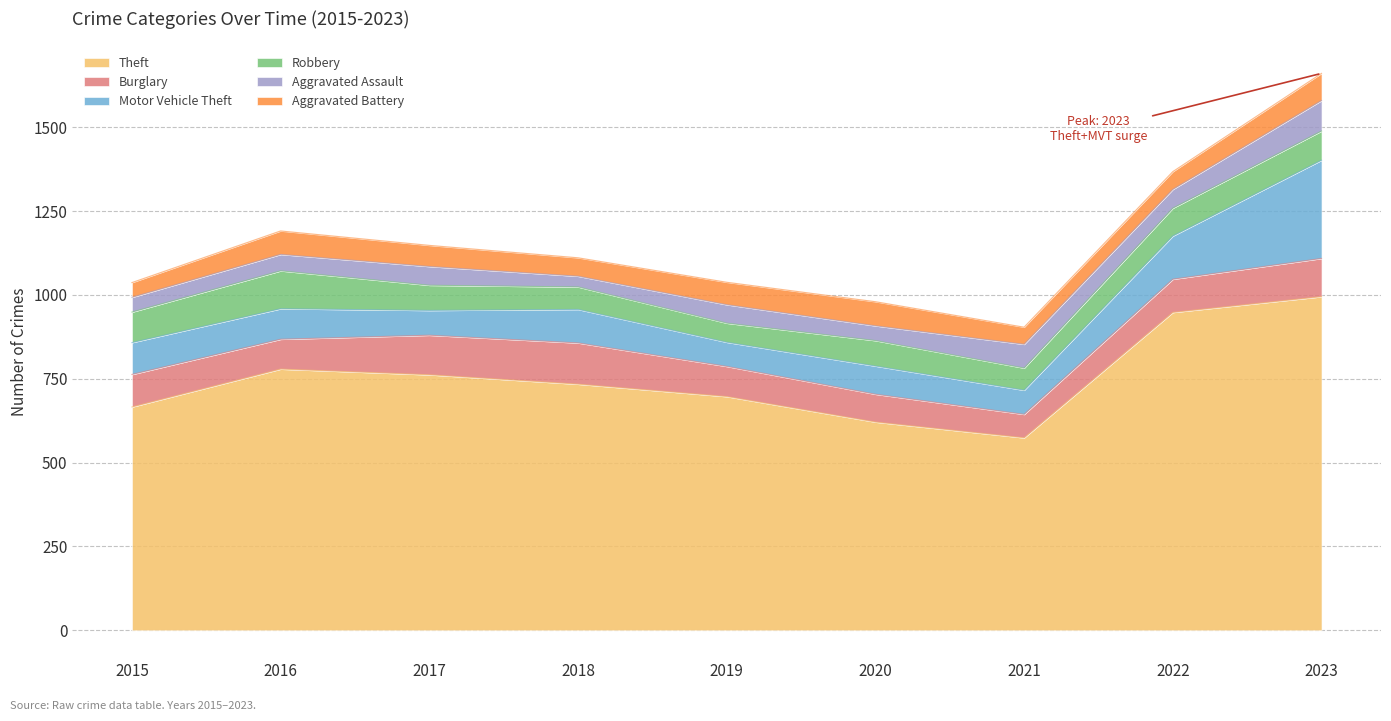

What is the value of the Motor Vehicle Theft point at the 8th from the left?

129